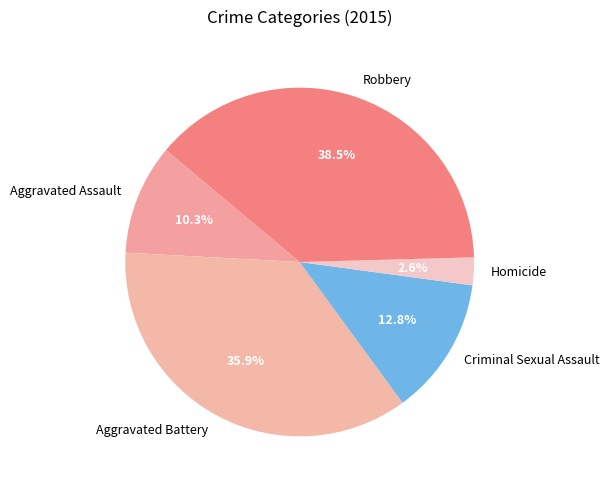

True or false: Aggravated Assault accounts for 10% of the total.

True